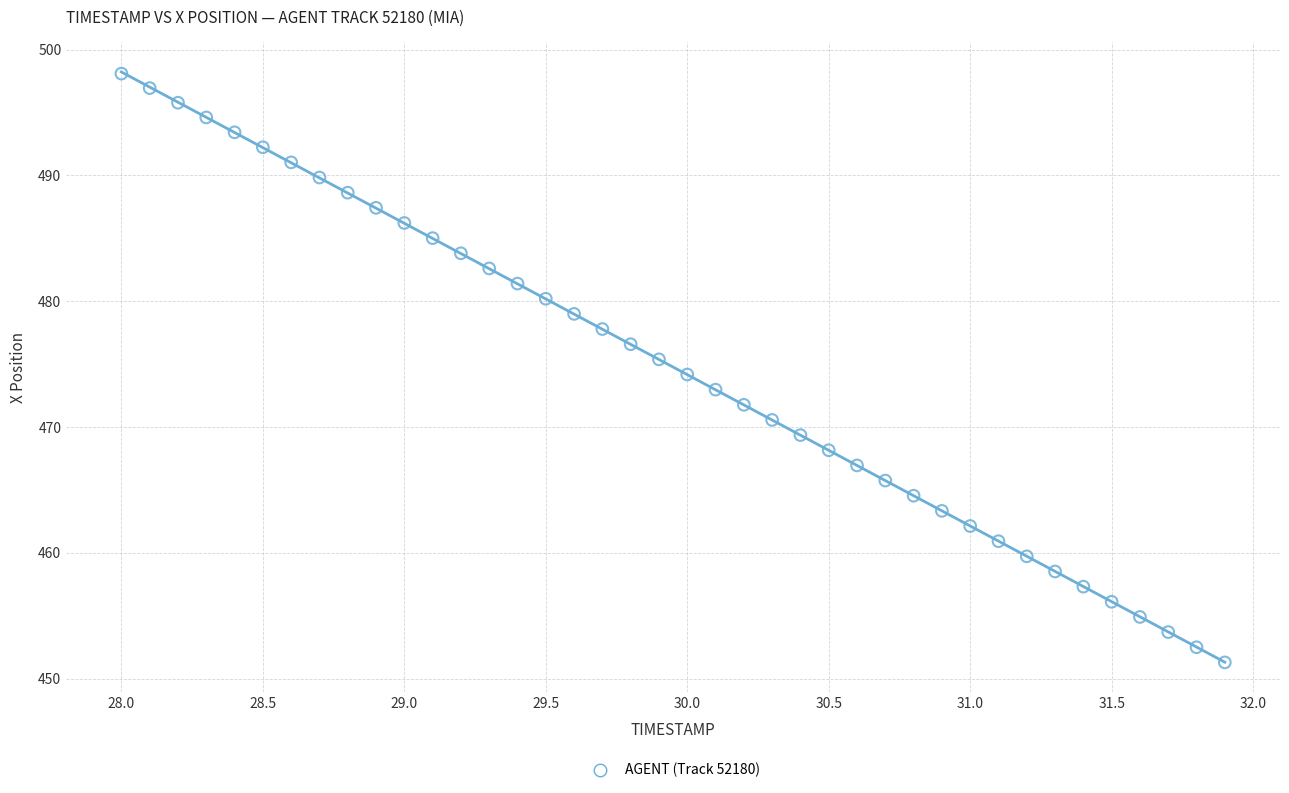

What is the range of Y values (max minus min)?

46.8